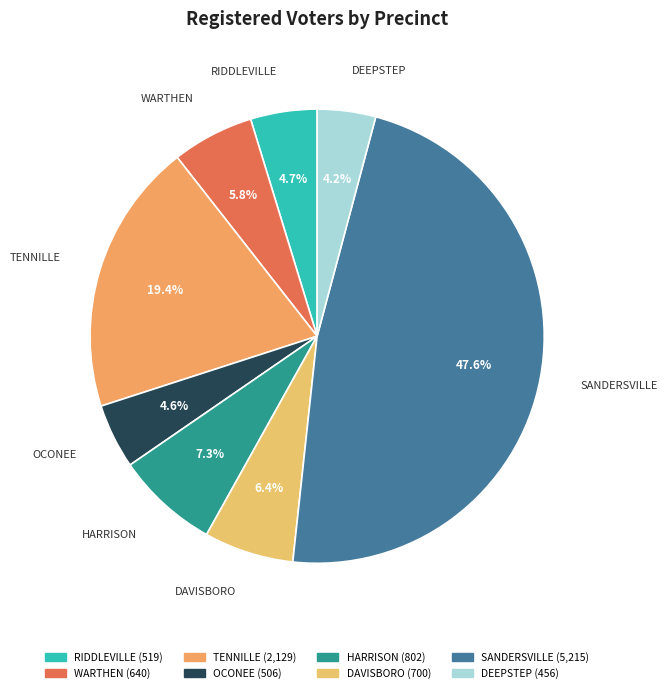

The DEEPSTEP slice represents 4% of the pie. True or false?

True